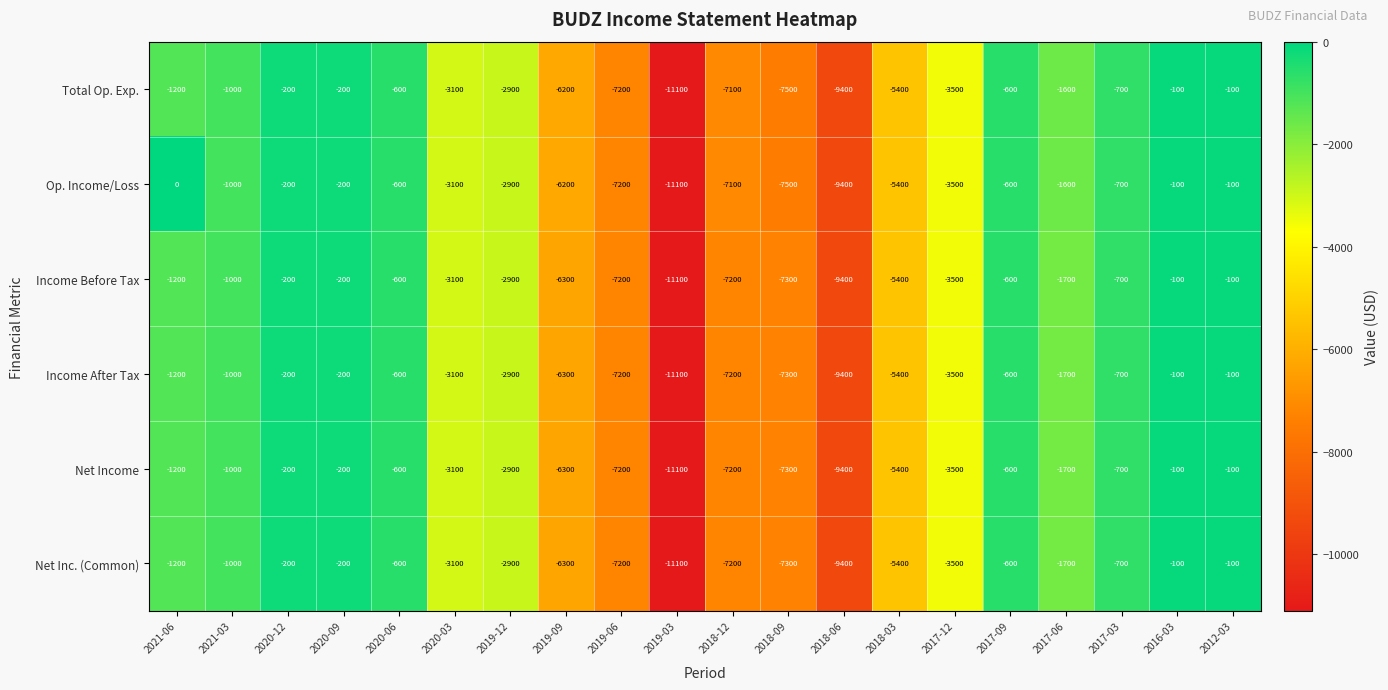

What is the average value of the Income After Tax series?

-3490